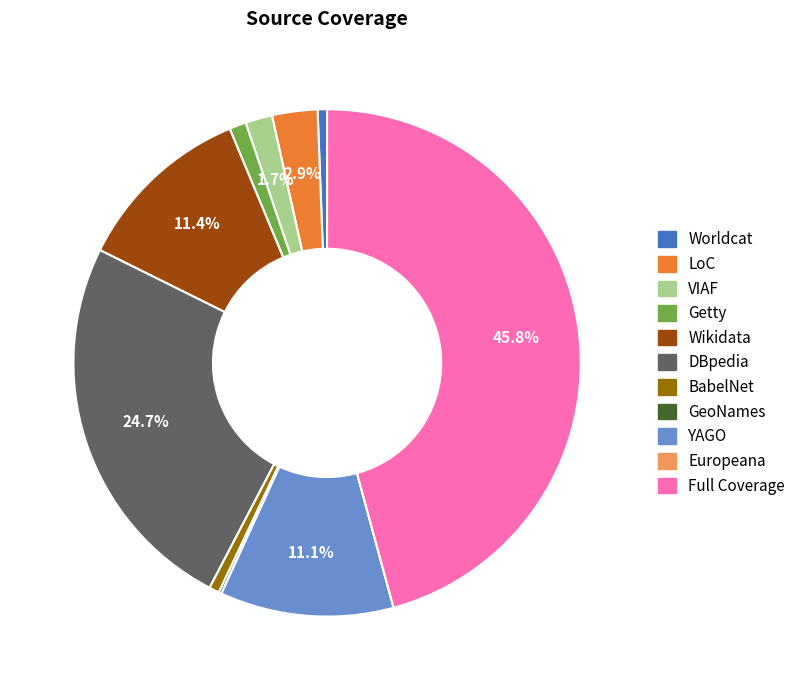

Do Getty and DBpedia together represent more than half of the pie?

No